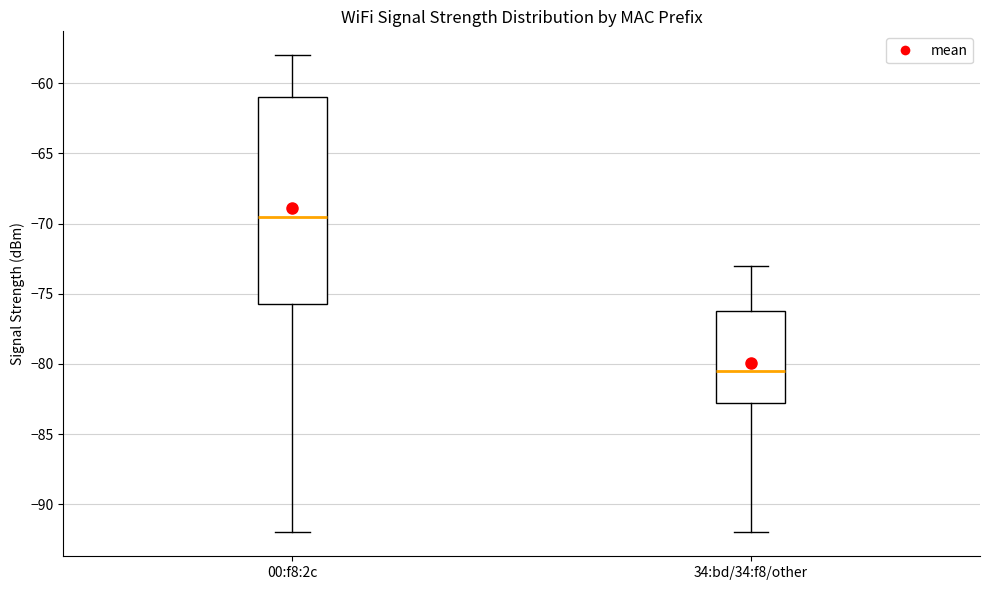

Reading left to right, read every box against the y-axis: the position of its median line, the range the box covers, and the ends of its whiskers. The values are not printed on the chart, so give them approximately, as read against the axis.

00:f8:2c: median -69.5, box -75.5 to -61.0, whiskers -92.0 to -58.0
34:bd/34:f8/other: median -80.5, box -82.5 to -76.0, whiskers -92.0 to -73.0